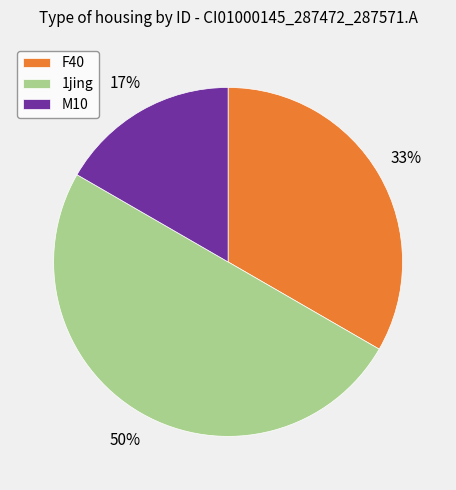

Approximately how many times larger is the value at 1jing compared to F40?

1.5